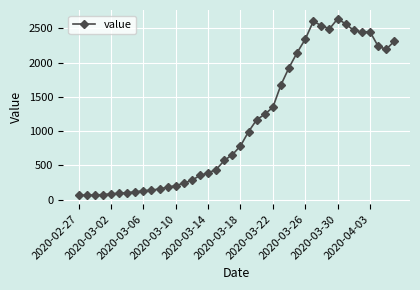

What is the greatest value displayed?

2639